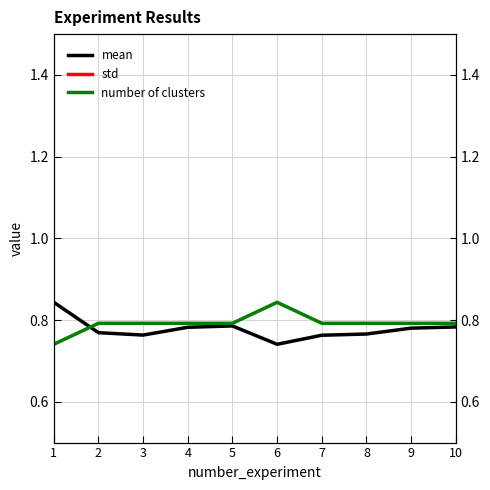

True or false: mean has more than 2 points higher than both neighbors.

False